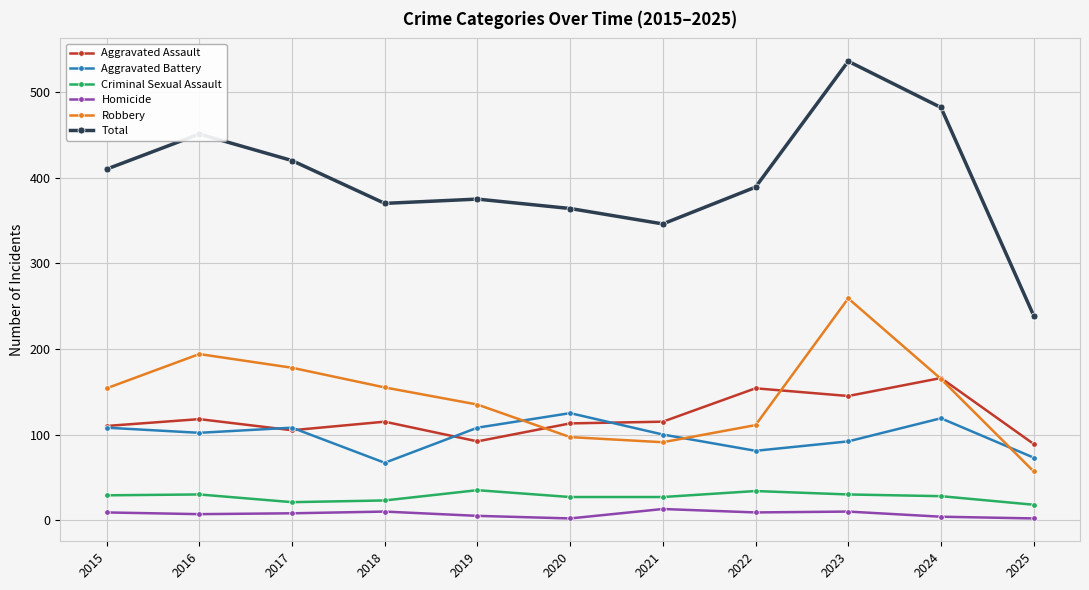

Which category has the highest value across all series?

2023